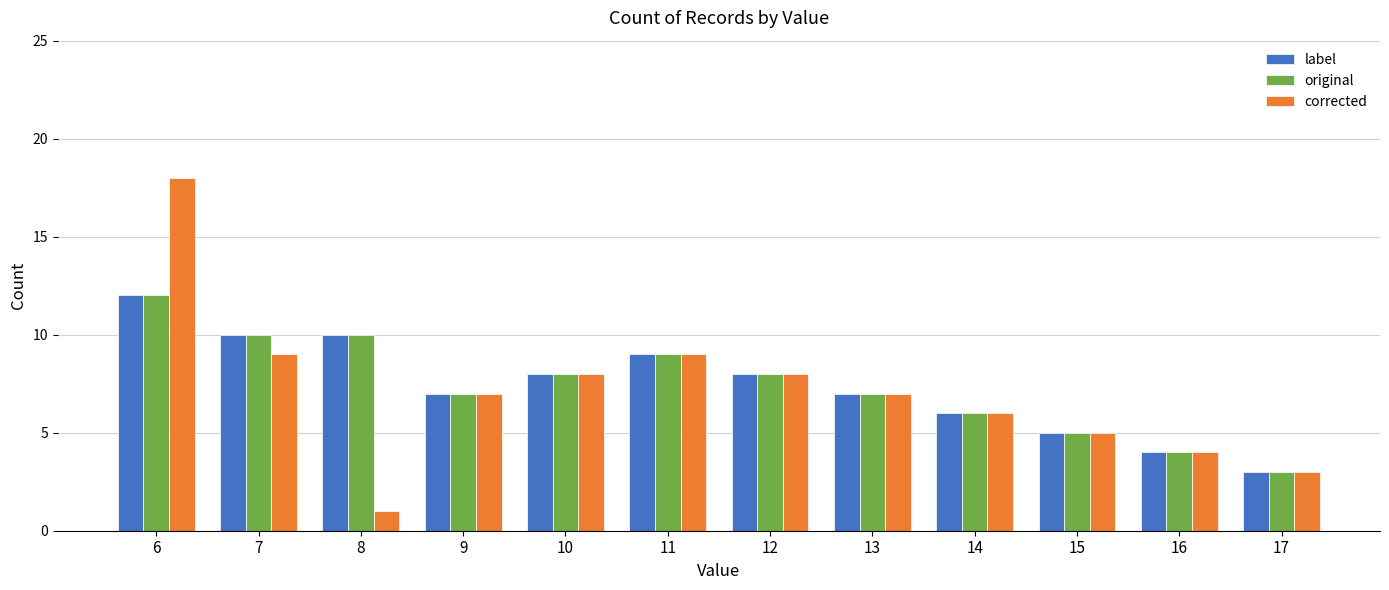

How many series are shown in this chart?

3